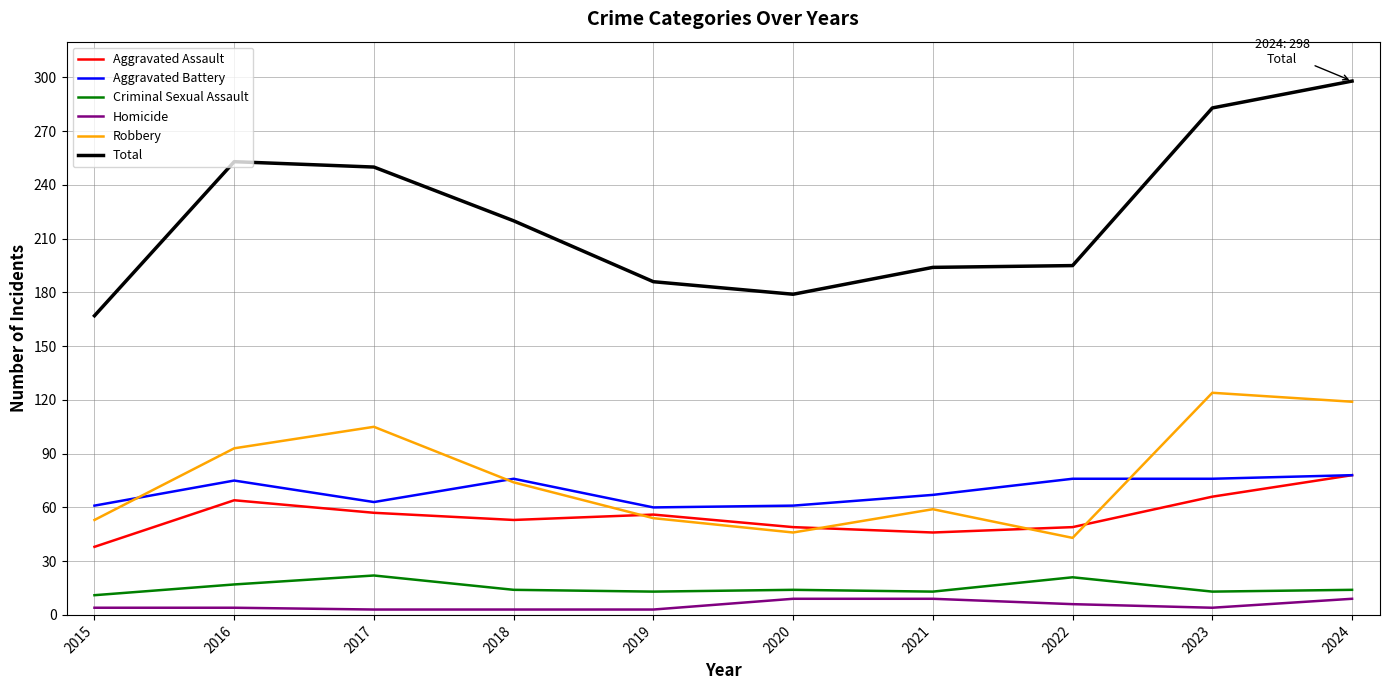

What is the smallest value displayed?

3